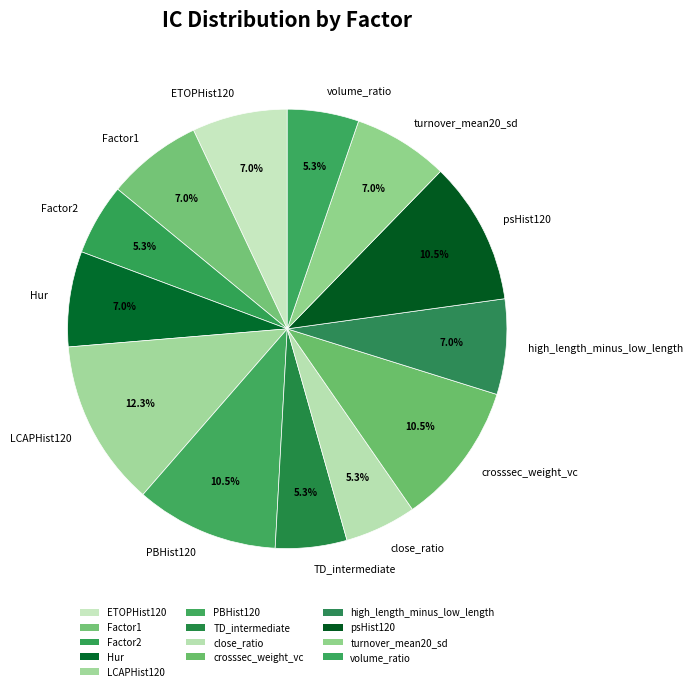

What percentage is the high_length_minus_low_length slice, to the nearest percent?

7%